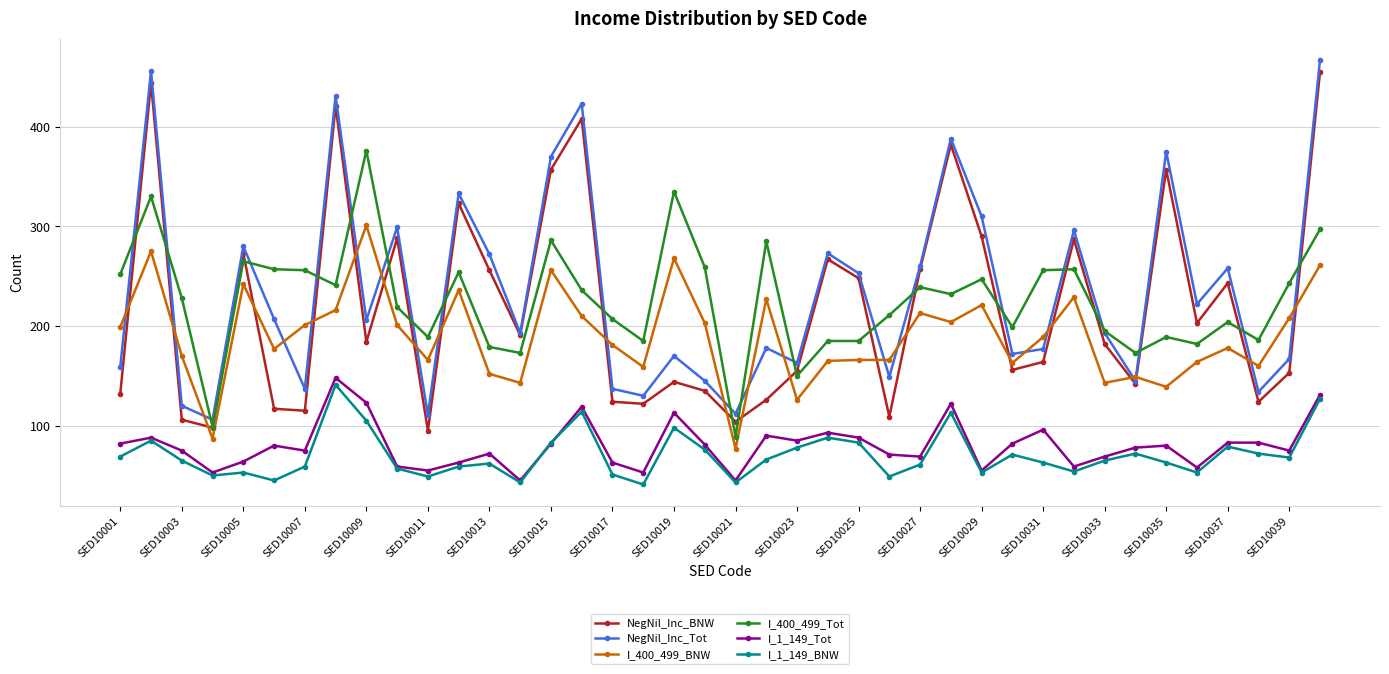

True or false: I_400_499_BNW and I_1_149_Tot intersect in this chart.

False